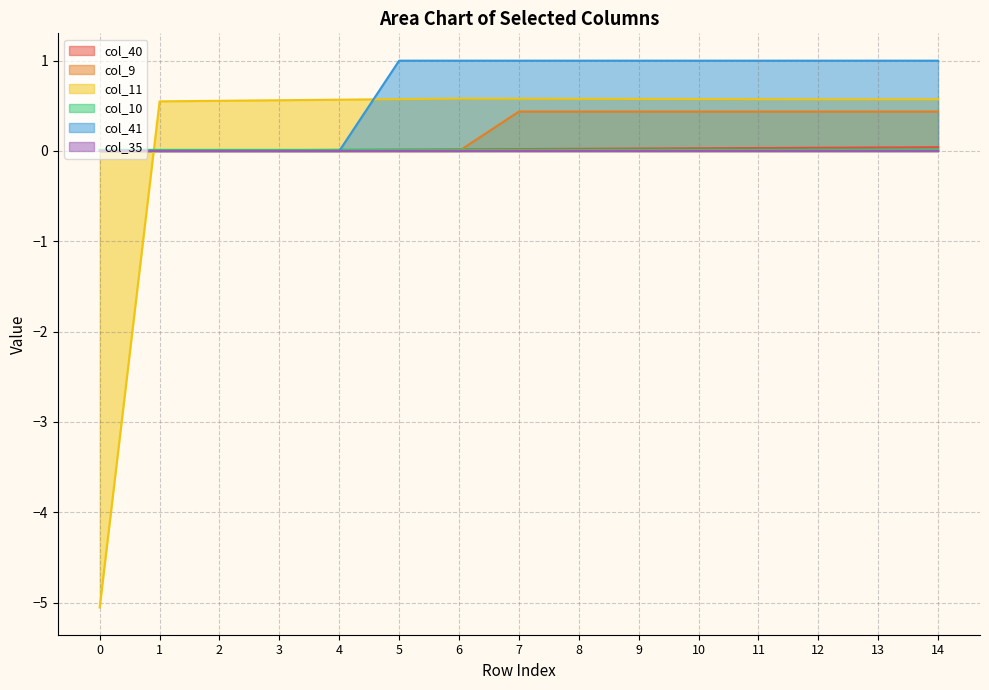

What is the average value of the col_11 series?

0.2